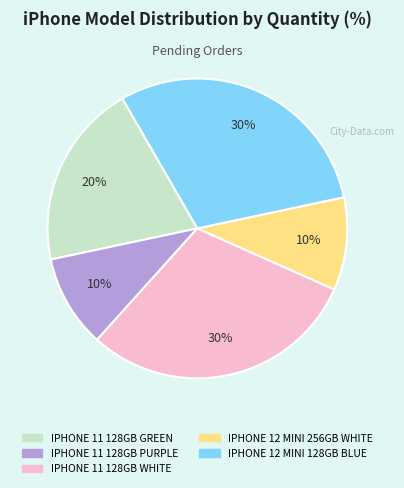

Is it true that IPHONE 12 MINI 256GB WHITE is 10% of the pie?

True